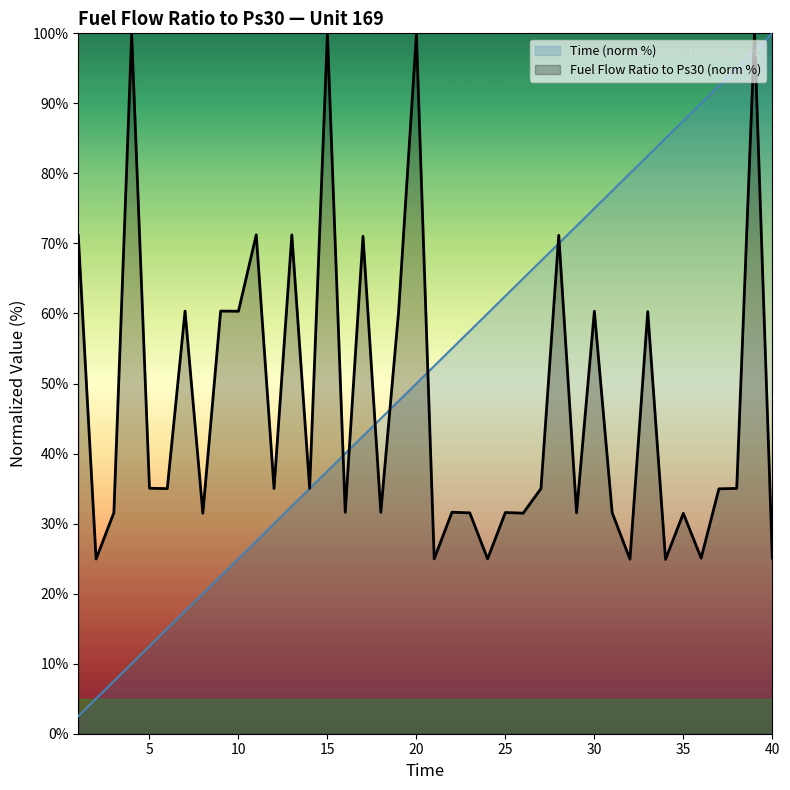

Reading left to right, what are all the values shown in this chart?

Time: 2.5	5.0	7.5	10.0	12.5	15.0	17.5	20.0	22.5	25.0	27.5	30.0	32.5	35.0	37.5	40.0	42.5	45.0	47.5	50.0	52.5	55.0	57.5	60.0	62.5	65.0	67.5	70.0	72.5	75.0	77.5	80.0	82.5	85.0	87.5	90.0	92.5	95.0	97.5	100.0
Fuel Flow Ratio to Ps30: 71.1	24.9	31.6	99.9	35.1	35.0	60.3	31.5	60.3	60.3	71.2	35.0	71.2	35.0	100.0	31.6	71.0	31.6	60.3	99.9	25.0	31.6	31.5	25.0	31.6	31.5	35.0	71.2	31.6	60.3	31.6	24.9	60.3	24.9	31.5	25.1	35.0	35.0	99.9	25.1